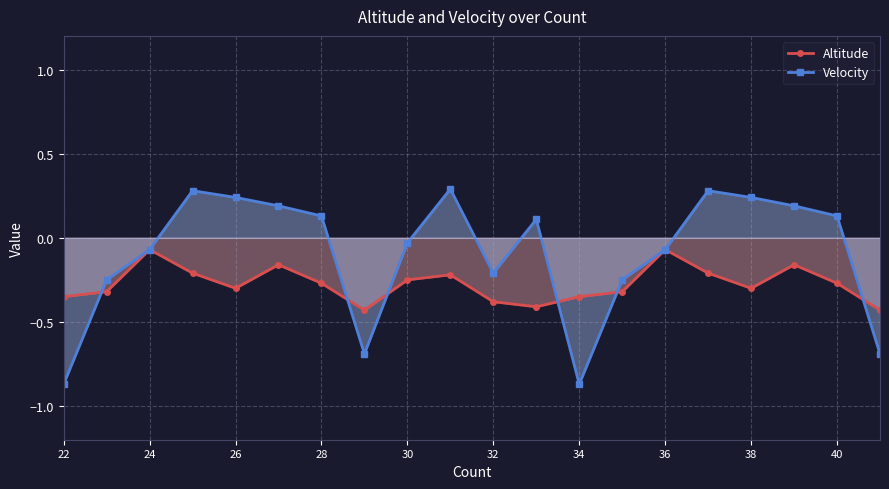

What is the greatest value displayed?

0.3